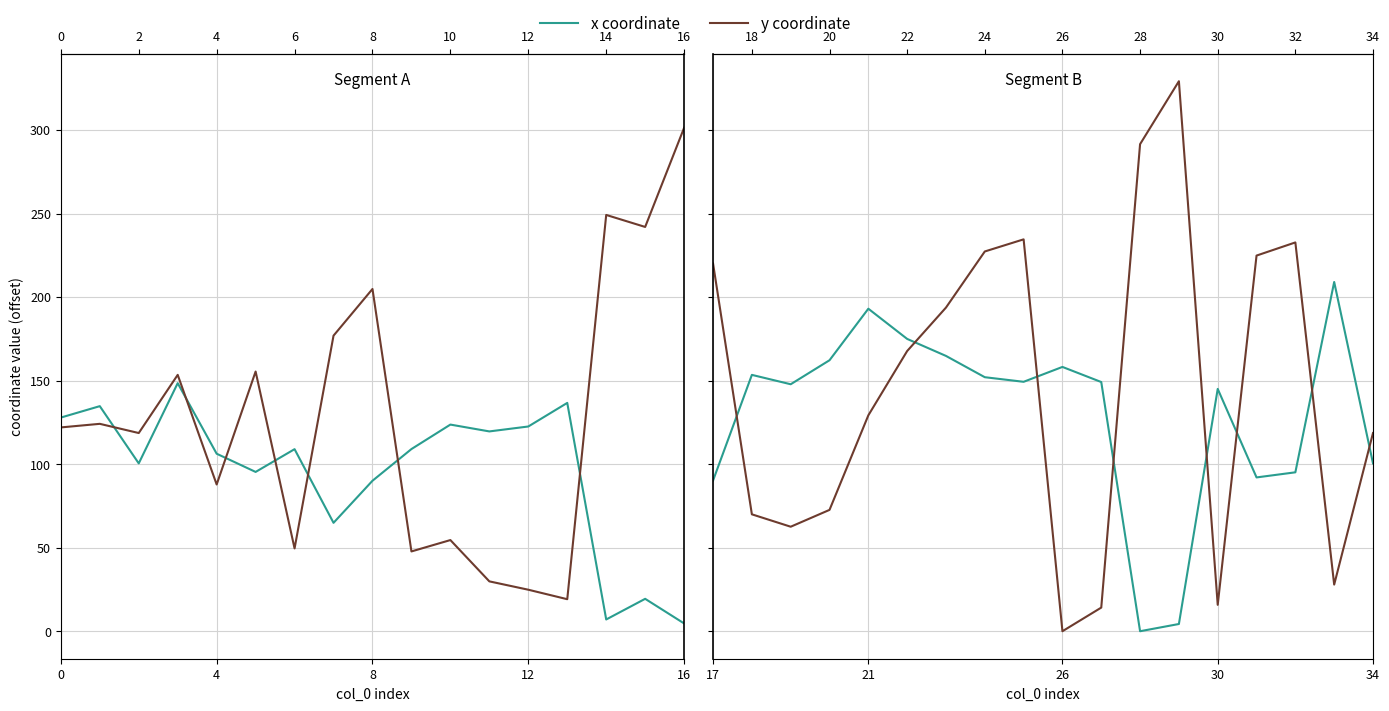

True or false: y coordinate and x coordinate cross at least once.

True